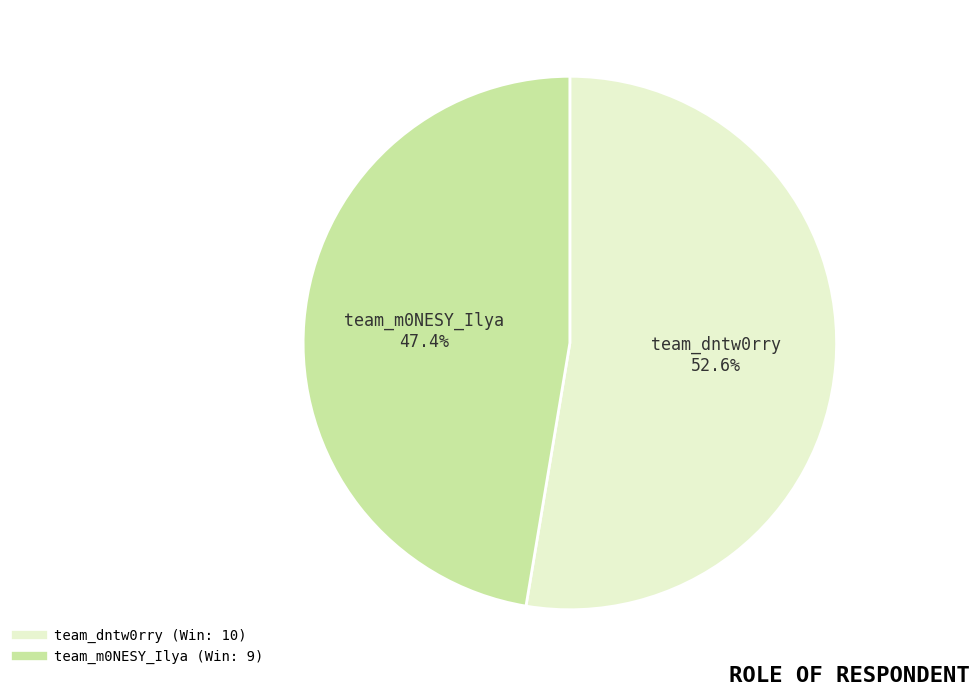

What percentage is the team_m0NESY_Ilya slice, to the nearest percent?

47%